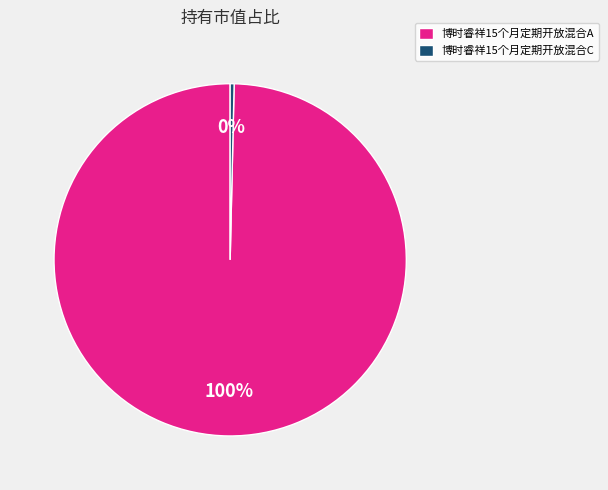

Do 博时睿祥15个月定期开放混合C and 博时睿祥15个月定期开放混合A together represent more than half of the pie?

Yes